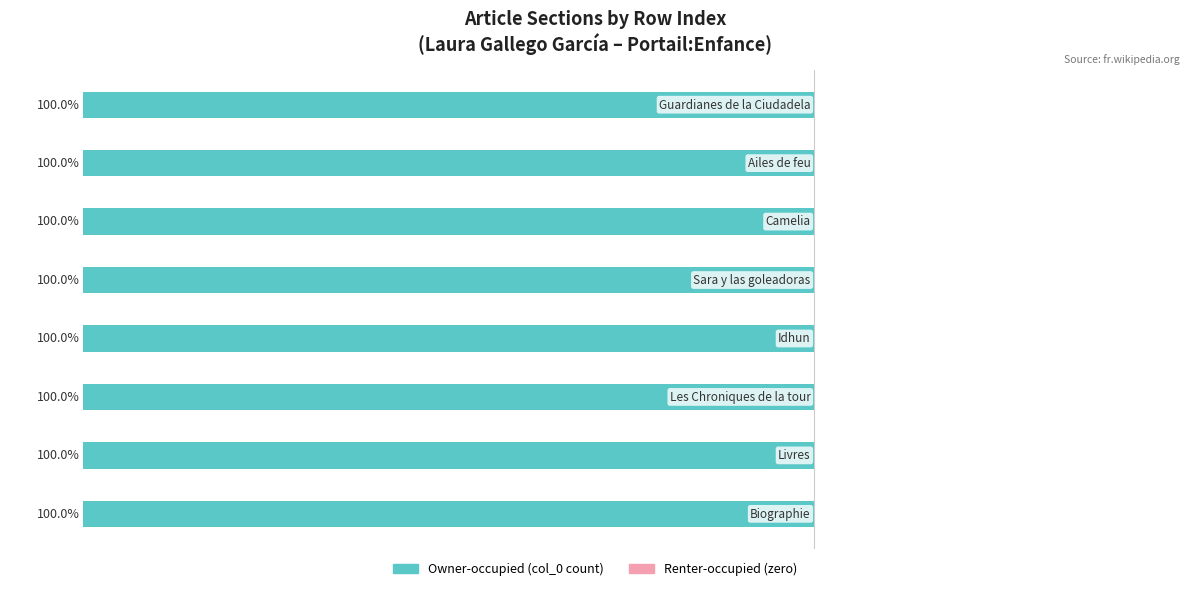

Between Idhun and Ailes de feu, which series saw the biggest shift?

Owner-occupied